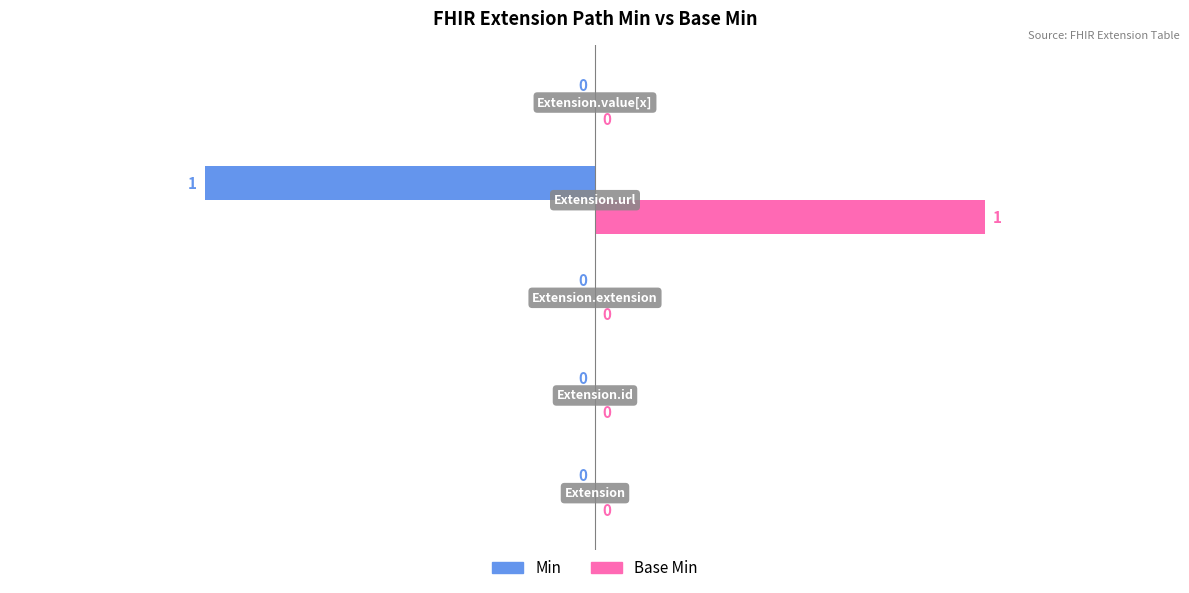

How many Min values are between 0 and 1?

4